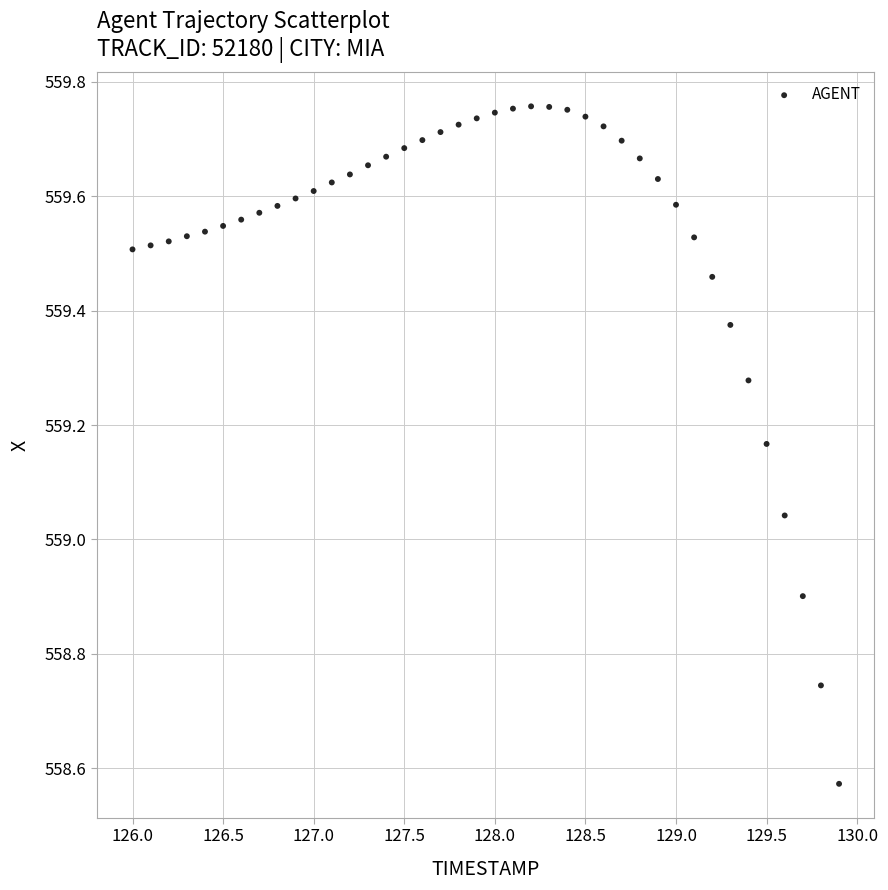

What is the range of Y values (max minus min)?

1.2